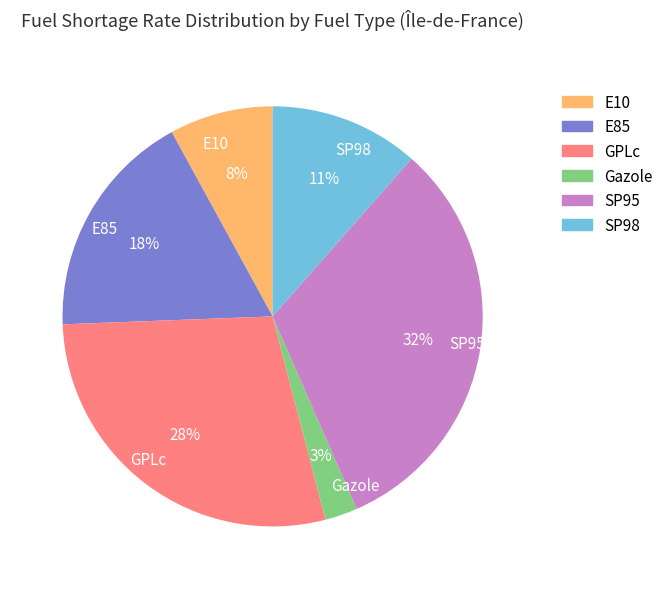

The E10 slice represents 8% of the pie. True or false?

True